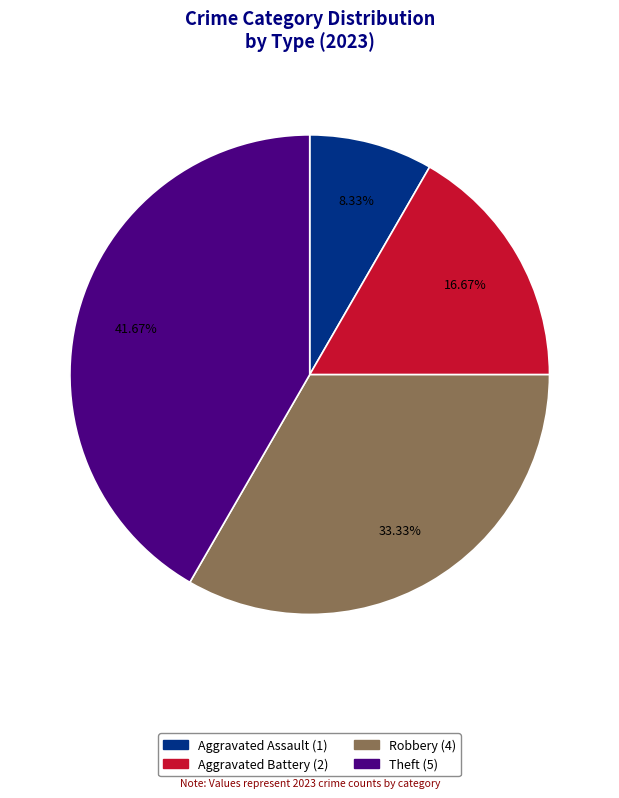

What percentage is the Robbery slice, to the nearest percent?

33%